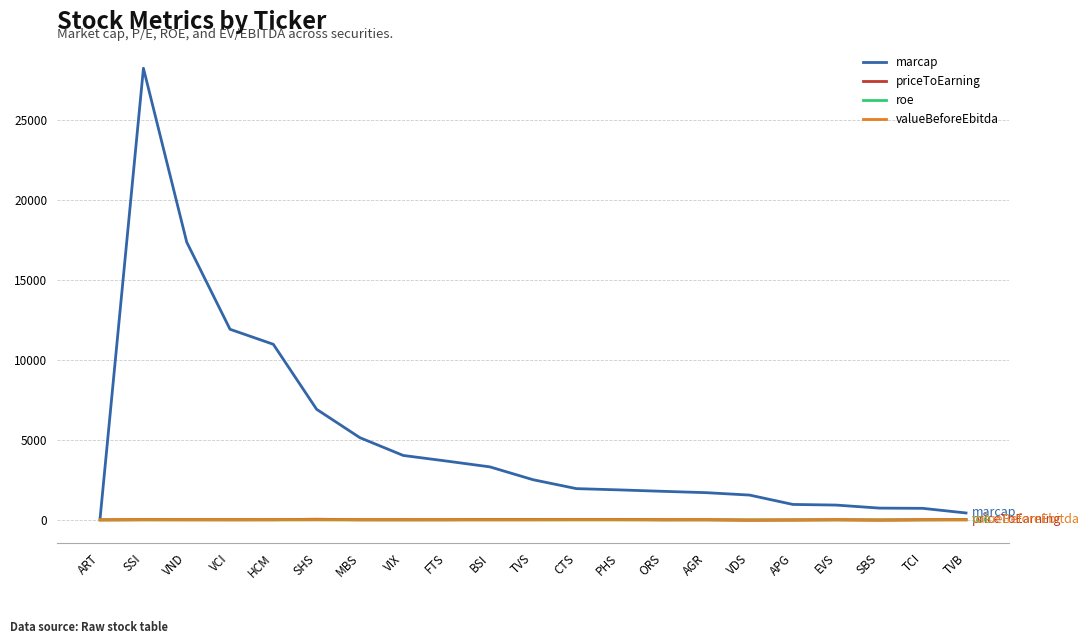

What position from the left is VIX?

8